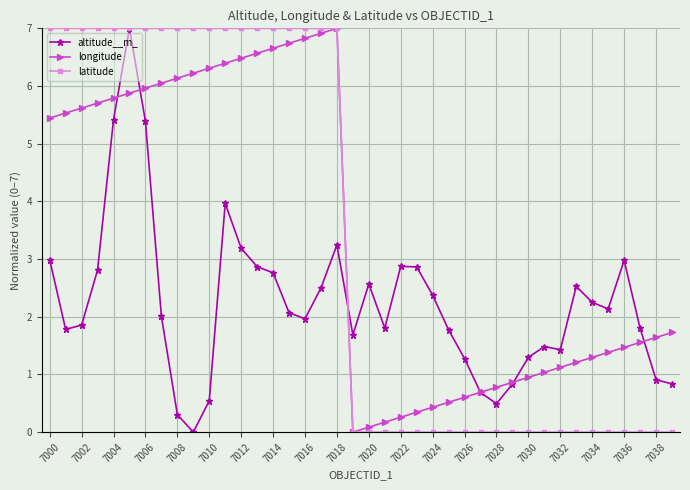

What is the value of the altitude__m_ point at the 19th from the left?

3.2